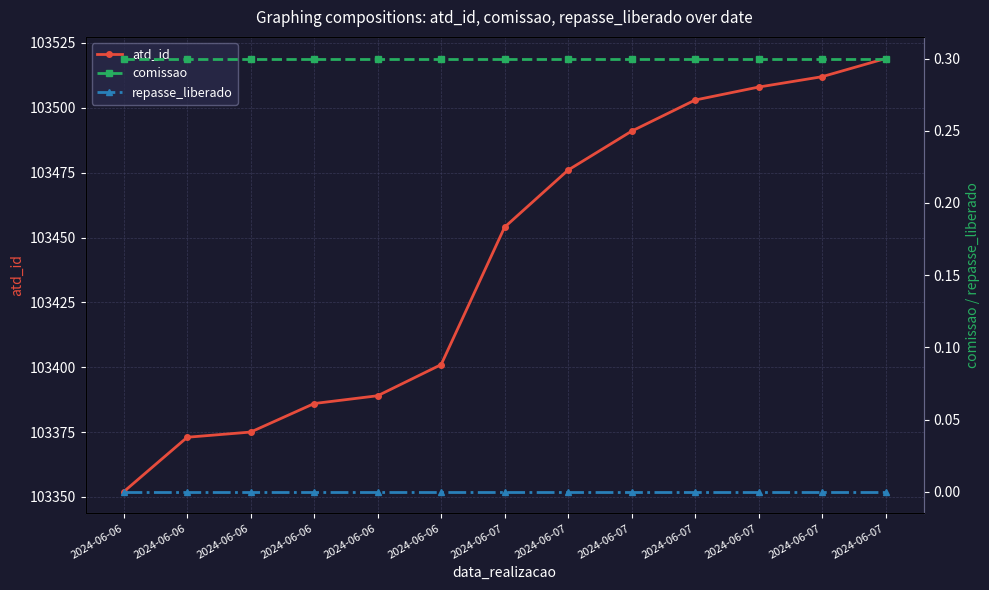

The repasse_liberado series shows 0.0 at 2024-06-06. True or false?

True